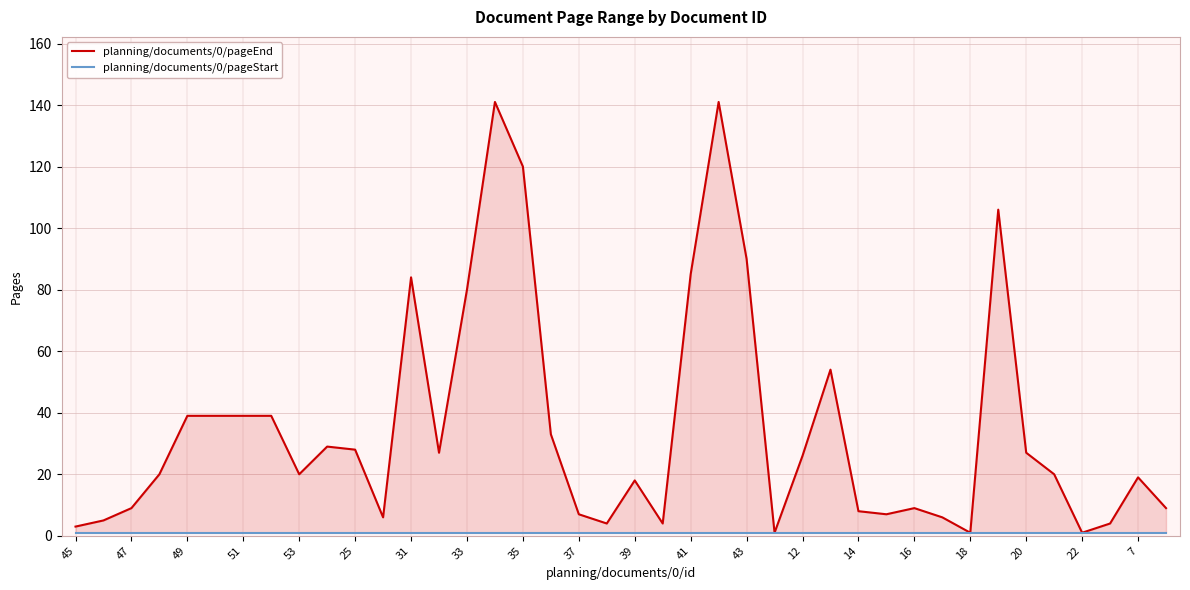

How many data points in planning/documents/0/pageEnd are less than 20?

18